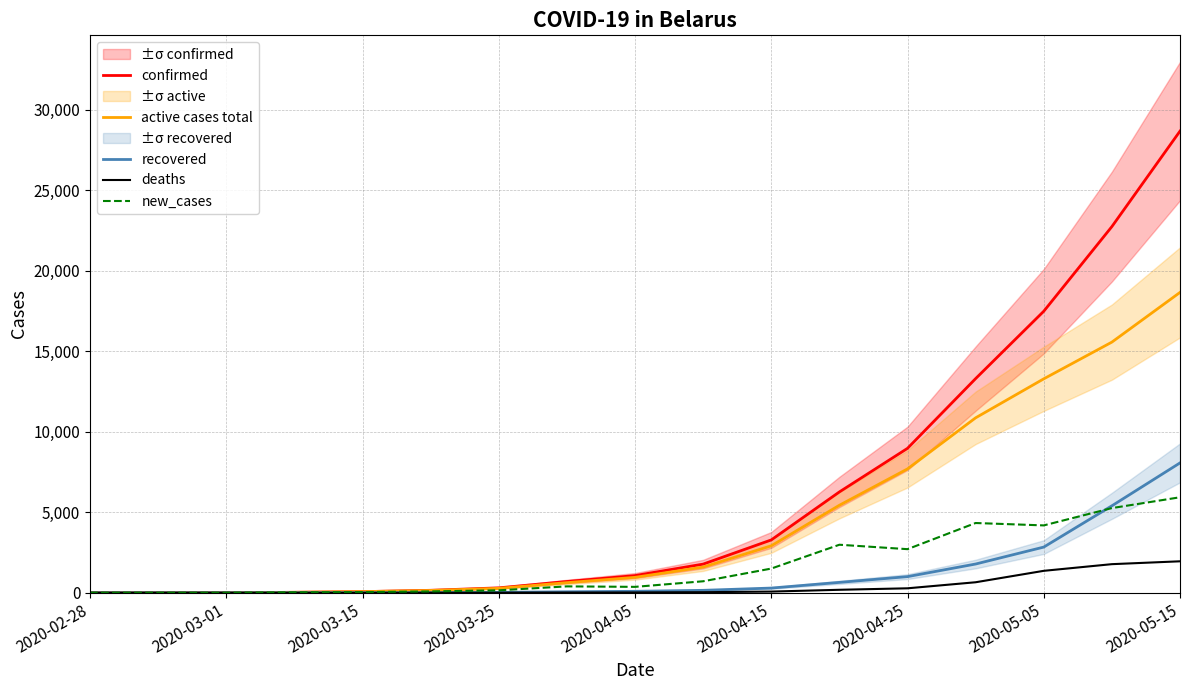

Is it true that active cases total equals 0 at 2020-02-28?

False